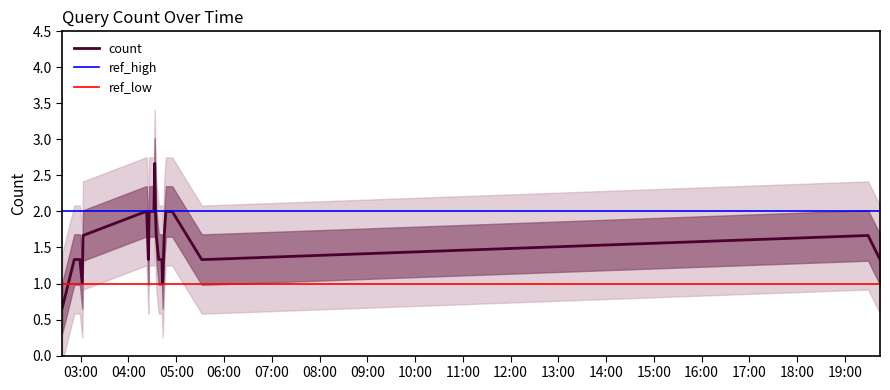

How many points are higher than both their immediate neighbors (excluding endpoints)?

7